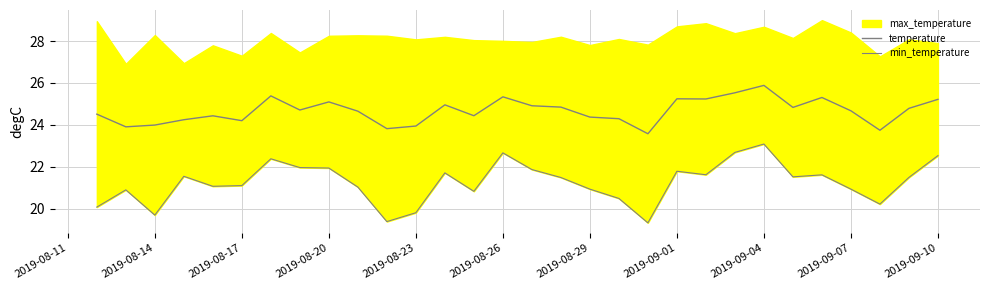

Between 2019-08-23 and 2019-09-07, which series saw the biggest shift?

min_temperature